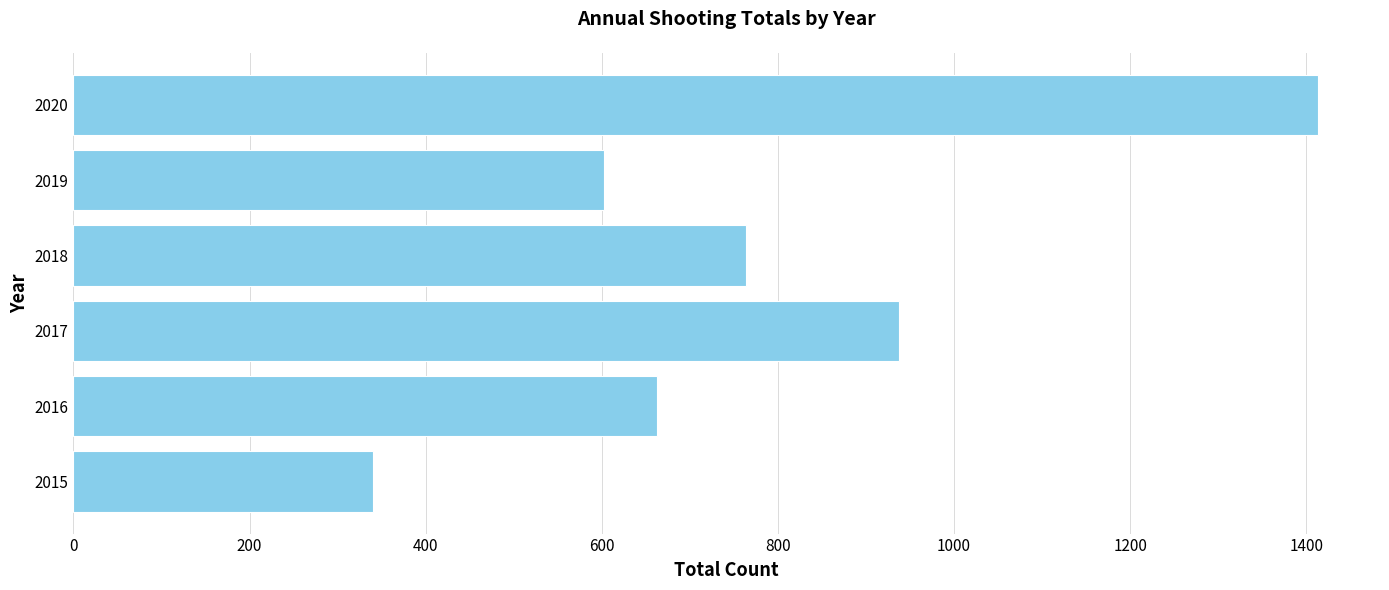

The chart shows a value of 850 at 2020. True or false?

False